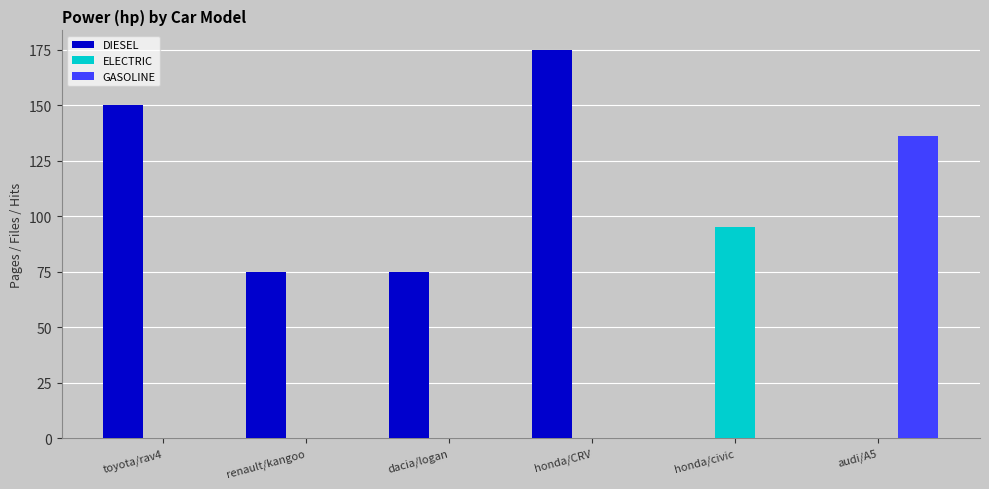

Reading left to right, list all the values displayed in this chart.

DIESEL: 150	75	75	175	0	0
ELECTRIC: 0	0	0	0	95	0
GASOLINE: 0	0	0	0	0	136